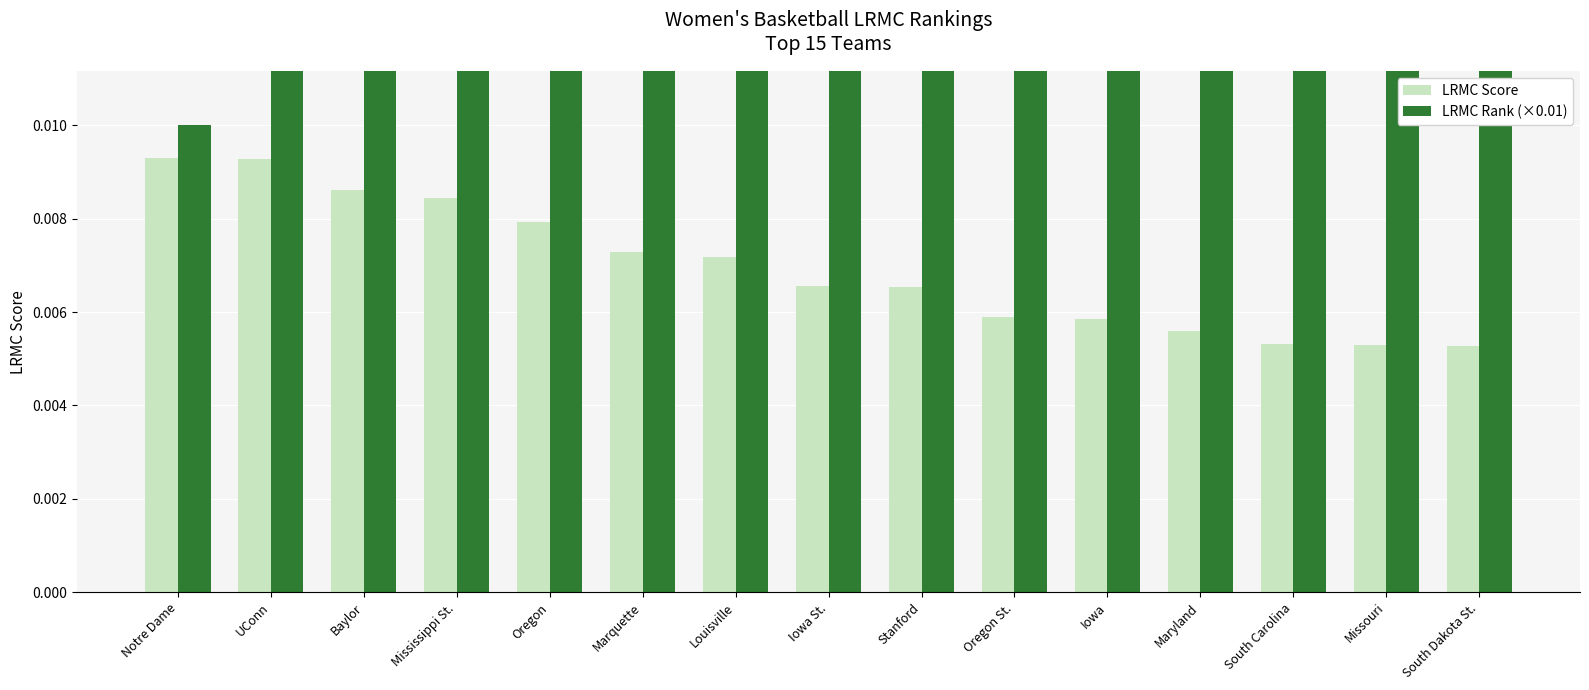

The value of LRMC Rank (×0.01) at Oregon is 0.1. True or false?

False